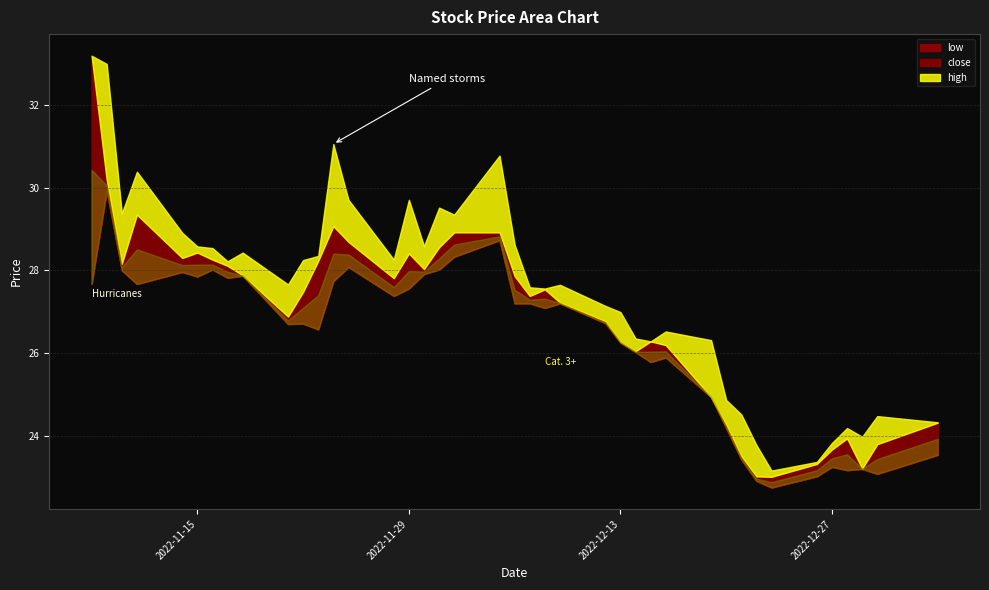

Which series has the largest range (max minus min)?

close